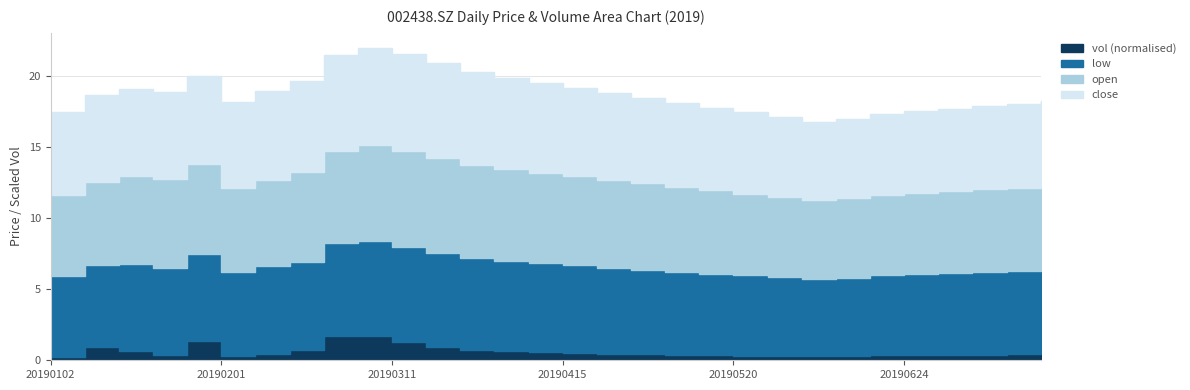

What is the sum of the low values at 20190527 and 20190318?

12.1